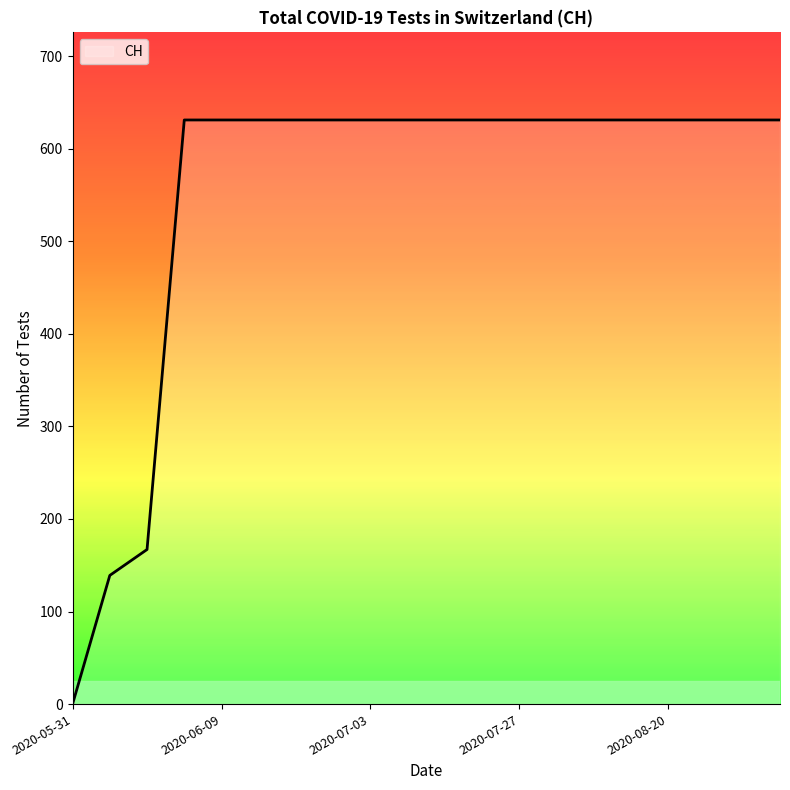

What is the greatest value displayed?

631